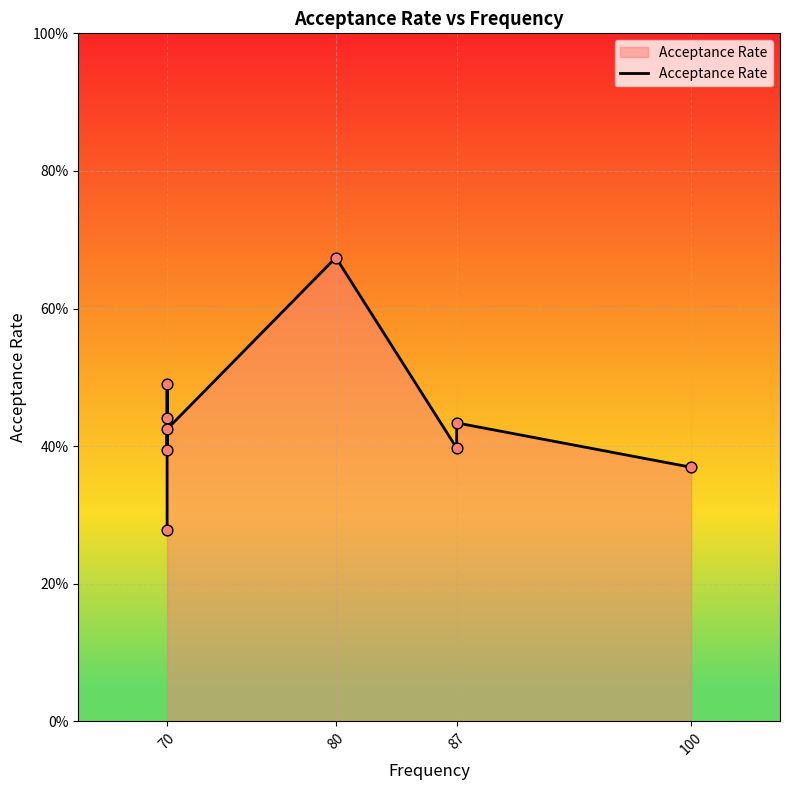

Between 70 and 100, which is larger?

70